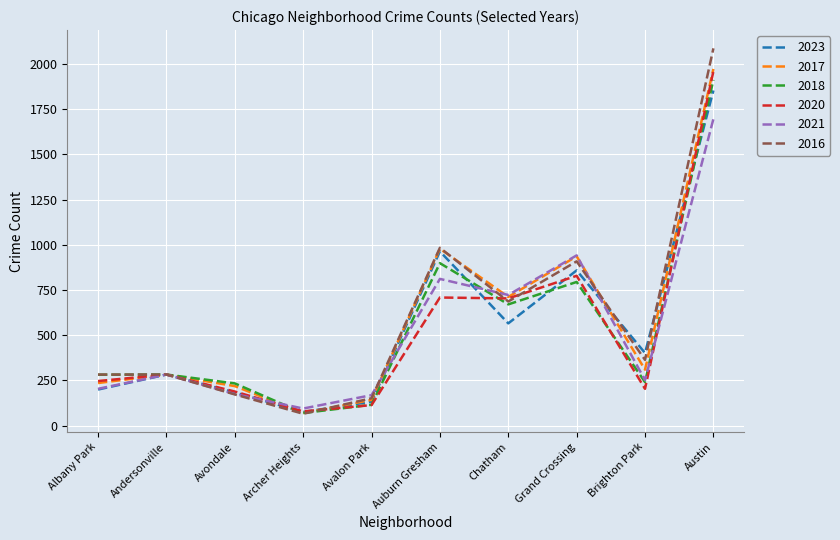

At how many categories does at least one series exceed 141?

9